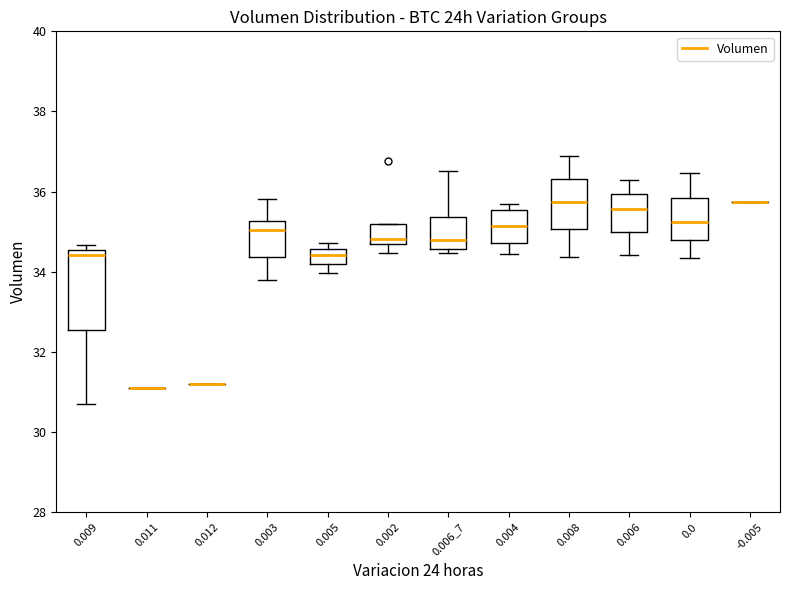

Comparing the boxes themselves (not the whiskers), which one is the tallest?

0.009